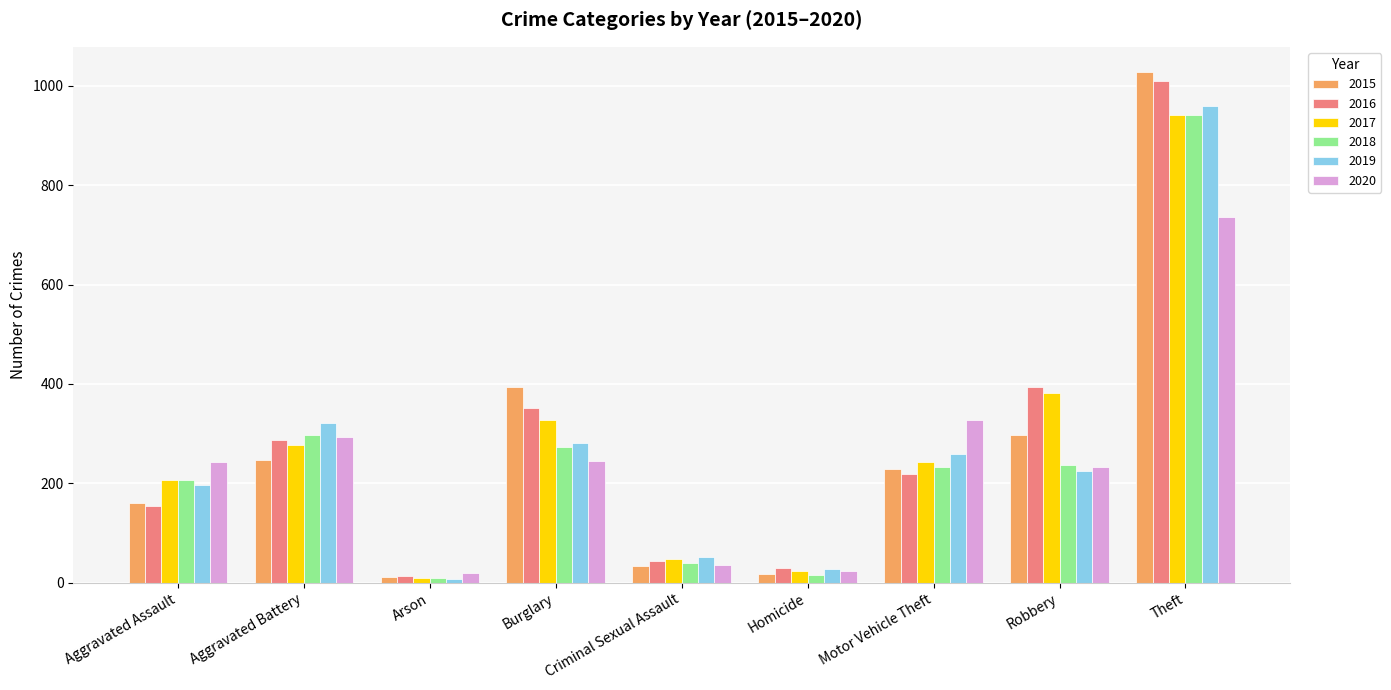

At how many categories does at least one series exceed 86?

6